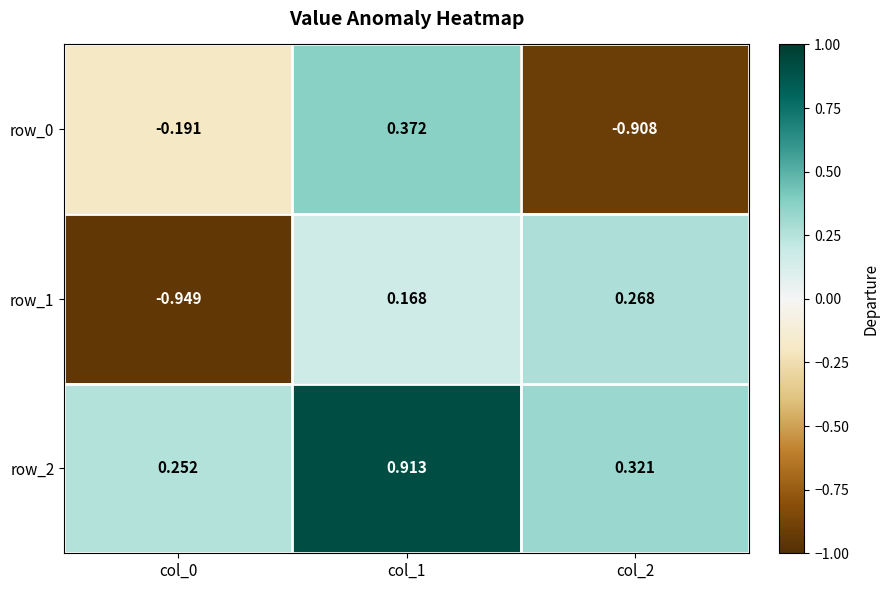

Is the value of row_0 at col_1 greater than the value of row_2 at col_0?

Yes